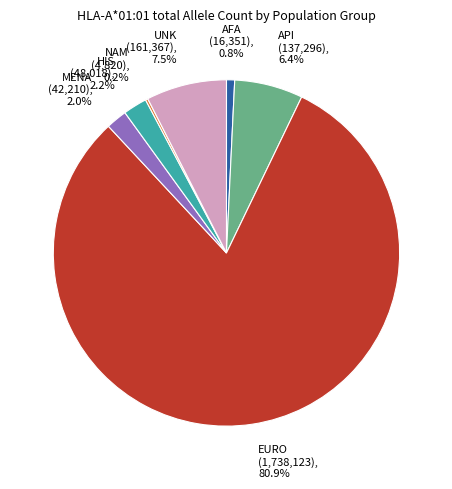

Which slice is the largest?

EURO